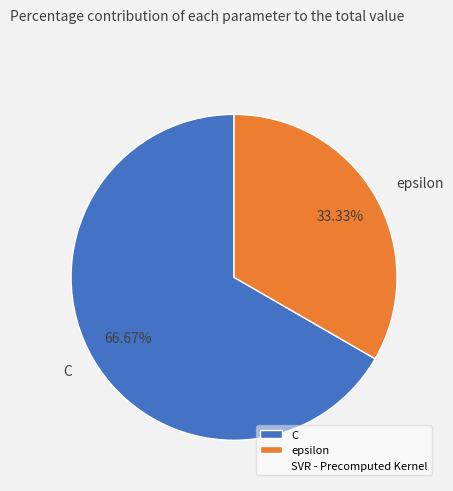

Approximately how many times larger is the value at epsilon compared to C?

0.5